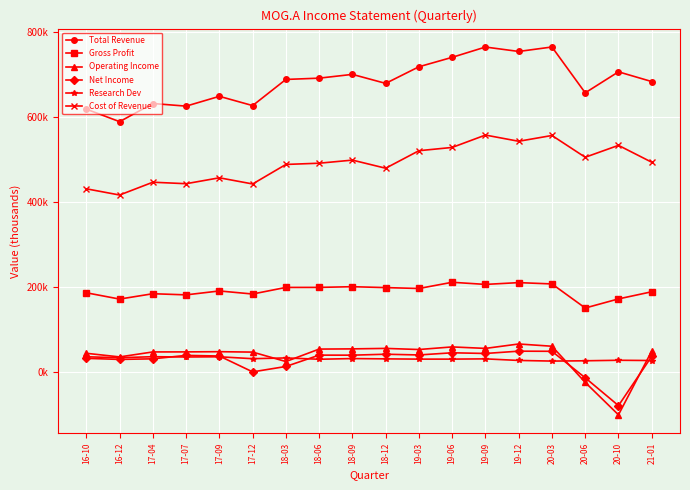

What is the label of the 5th point from the right?

19-12